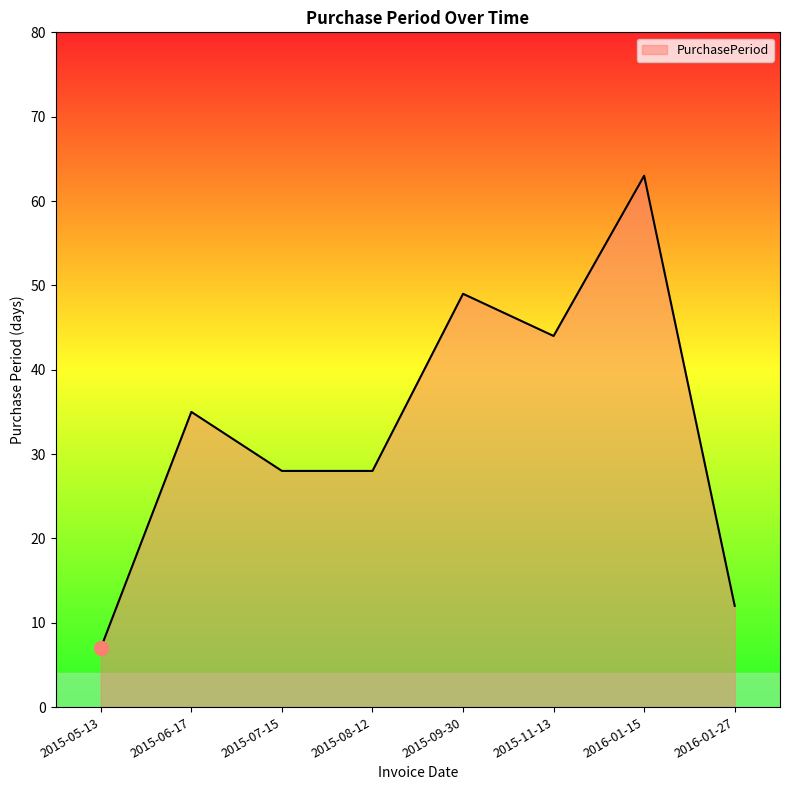

Reading right to left, what are all the values shown in this chart?

12	63	44	49	28	28	35	7